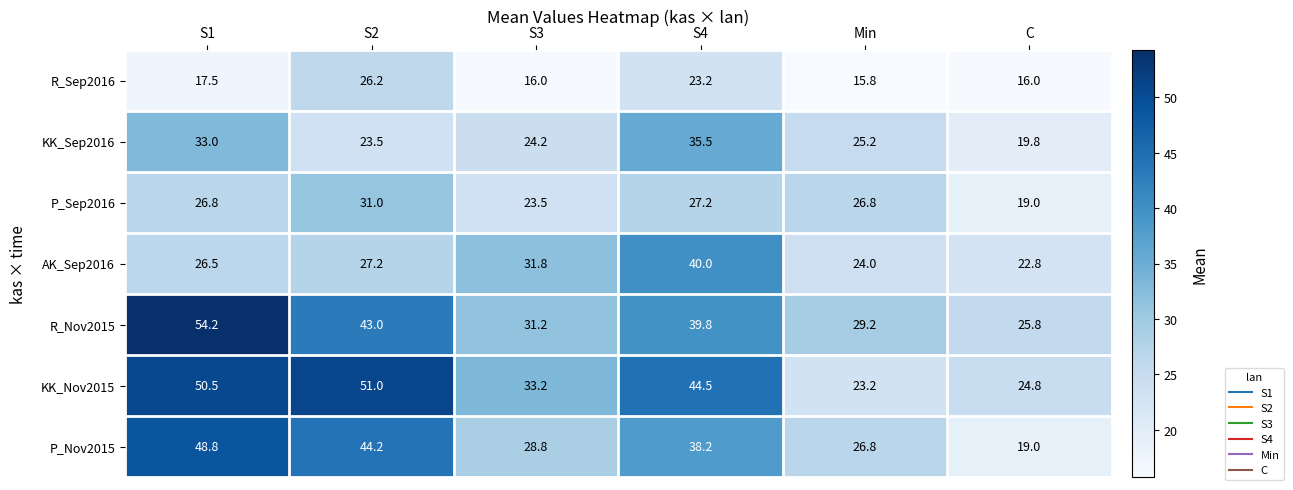

What is the sum of all R_Sep2016 values?

114.7